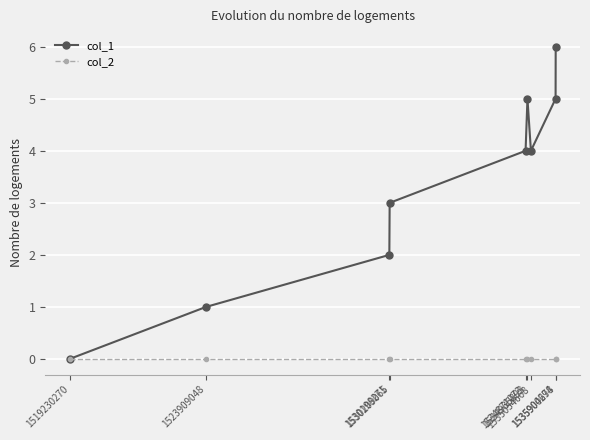

At which category is the sum across all series the highest?

1535904294